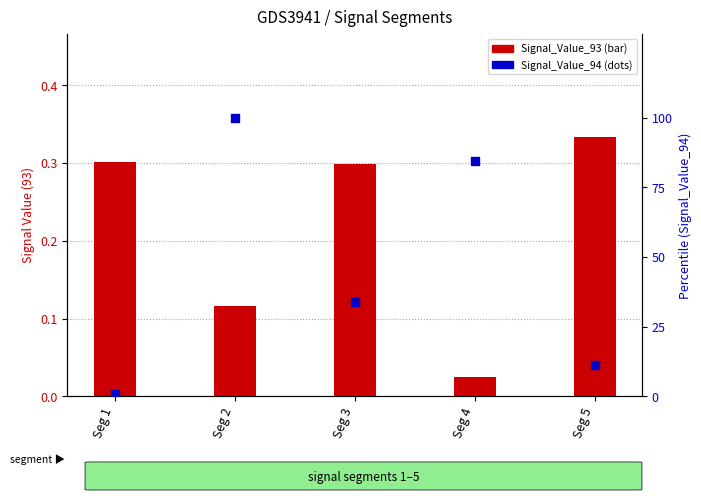

Which series has the largest Y range (max minus min)?

Signal_Value_94